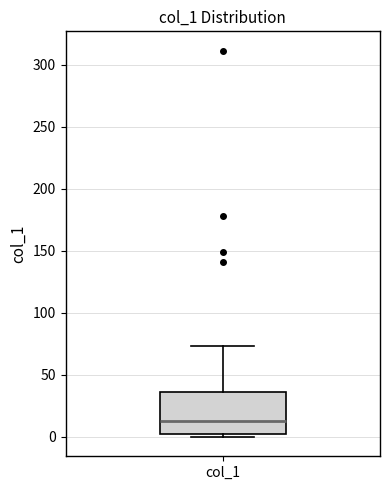

Read this box plot against the y-axis: the position of the median line, the range covered by the box, and the ends of both whiskers. The values are not printed on the chart, so give them approximately, as read against the axis.

median 15, box 0 to 35, whiskers 0 (just below the box's lower edge) to 75